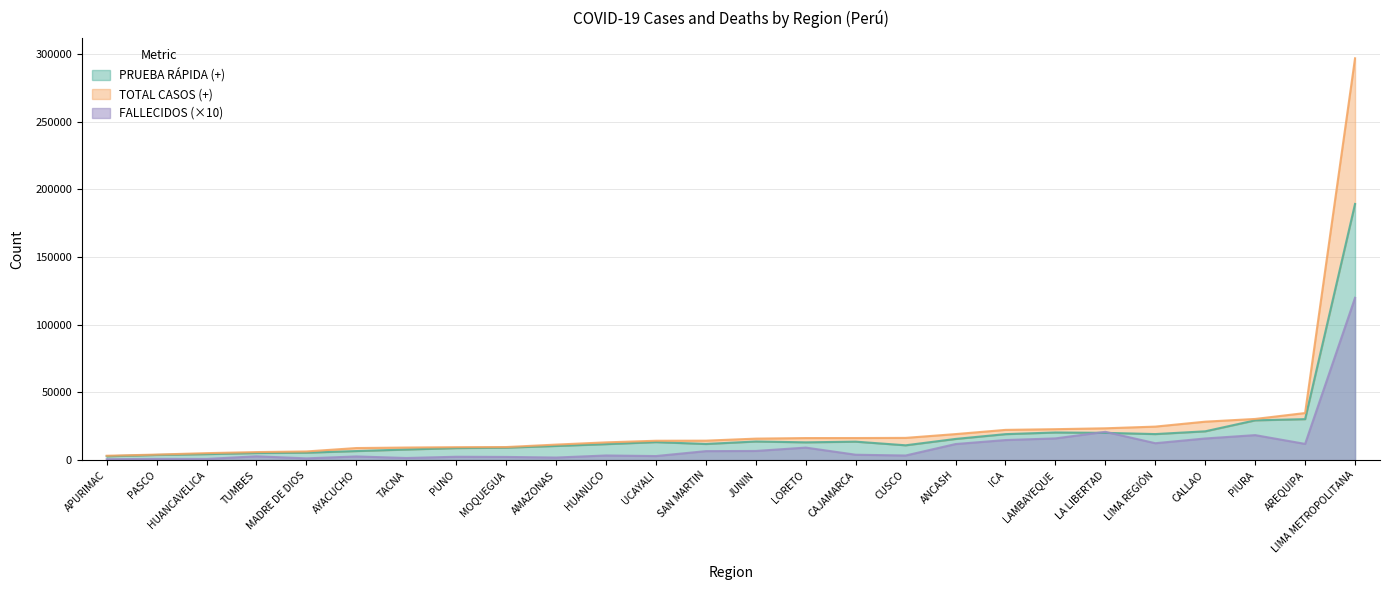

Which series has the largest total across all categories?

TOTAL CASOS (+)